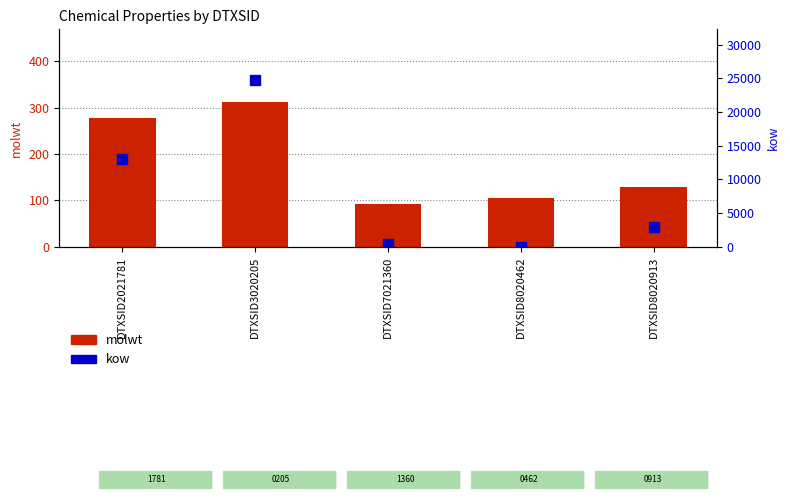

At which category is the sum across all series the highest?

DTXSID3020205